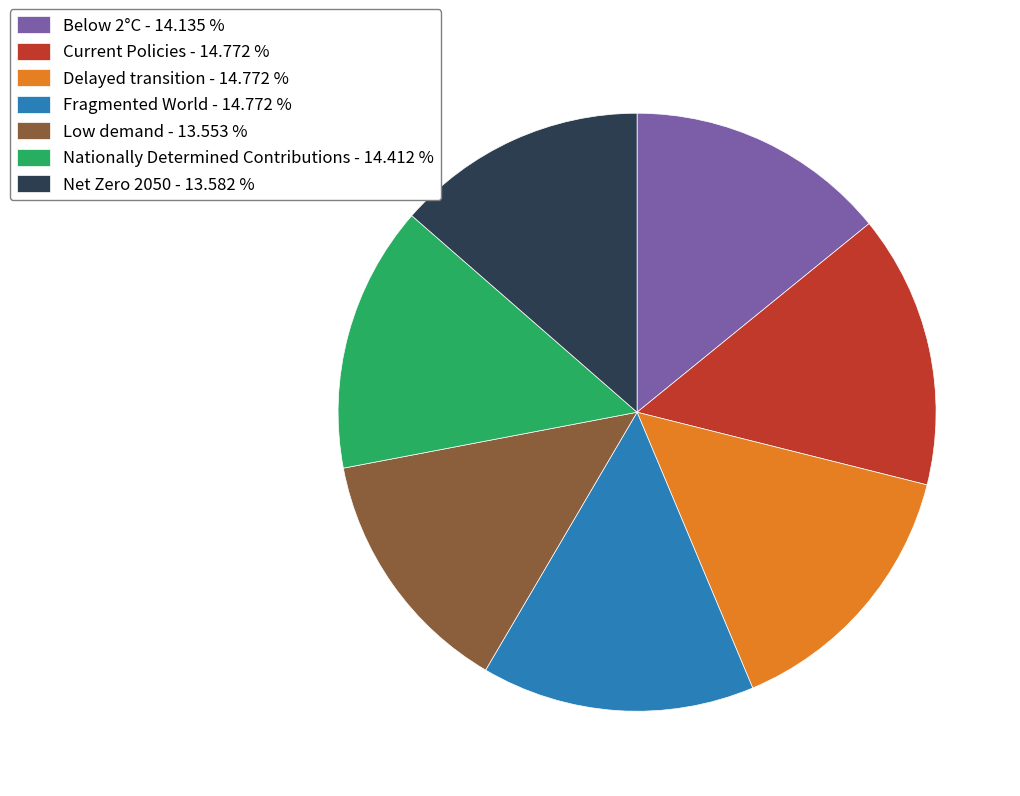

Is it true that Delayed transition is 15% of the pie?

True